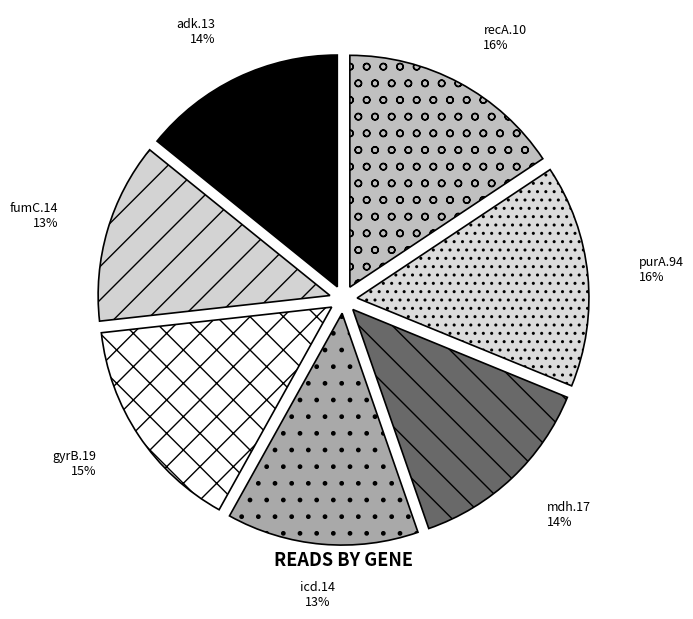

Count the number of slices in the pie.

7